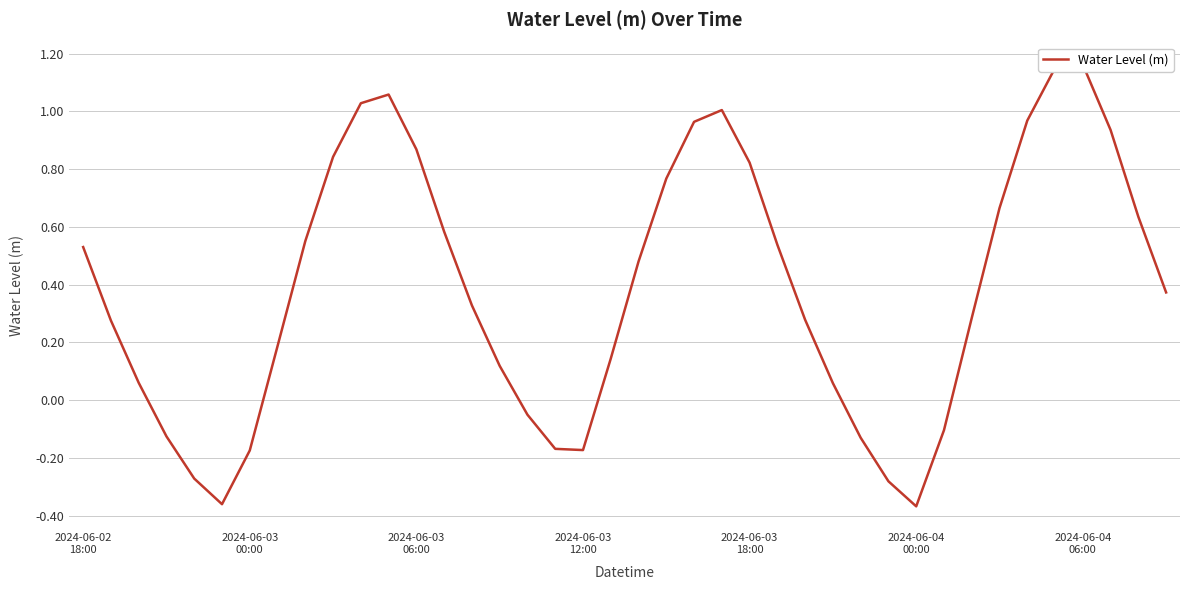

Where is the first local maximum?

11